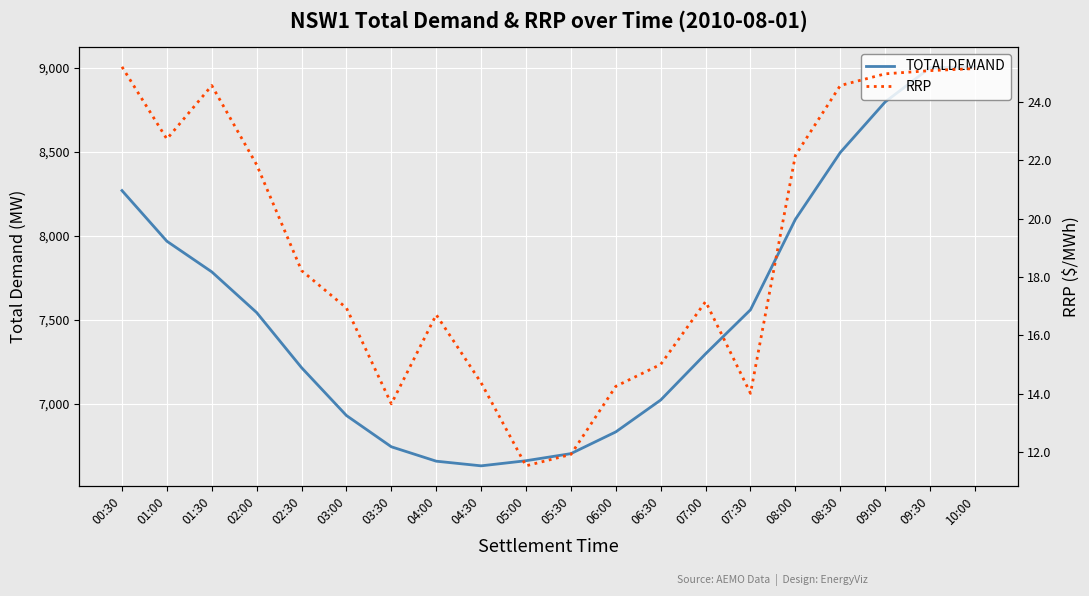

Reading left to right, list all the values displayed in this chart.

TOTALDEMAND: 8269.1	7967.5	7785.0	7542.5	7214.4	6929.2	6743.0	6657.3	6629.6	6660.0	6702.4	6831.9	7021.7	7297.0	7559.1	8098.0	8496.0	8797.1	9000.9	9006.3
RRP: 25.2	22.7	24.6	21.8	18.2	16.9	13.7	16.7	14.4	11.5	11.9	14.3	15.0	17.2	14.0	22.2	24.6	24.9	25.1	25.1